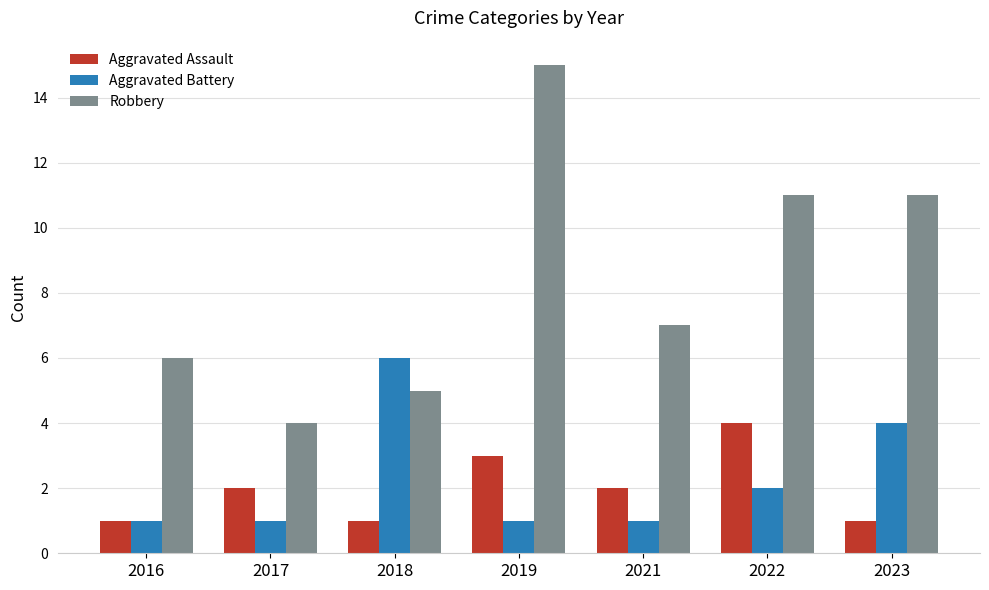

At 2021, list the series in order from largest to smallest.

Robbery, Aggravated Assault, Aggravated Battery